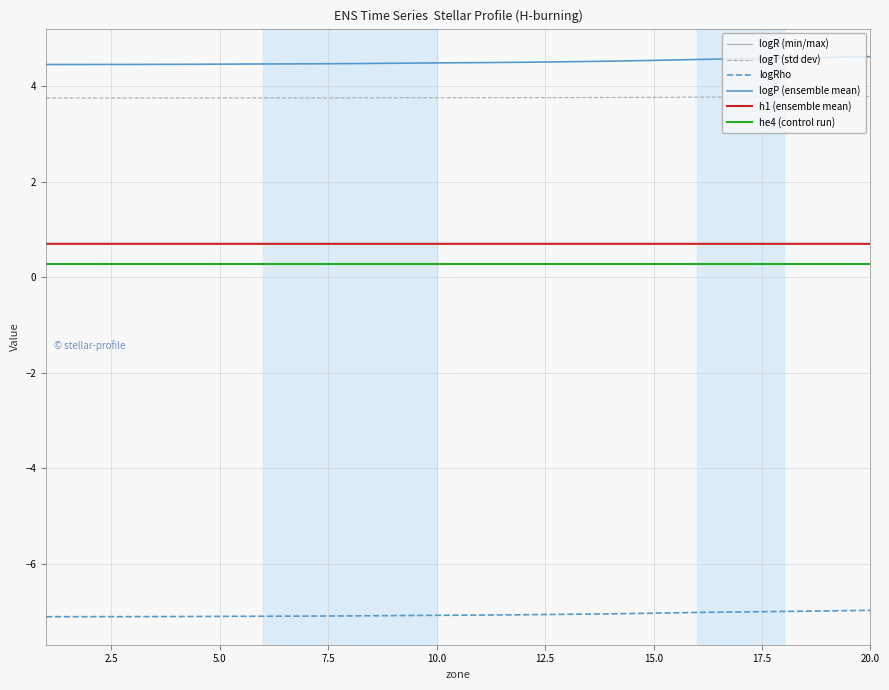

Which series has the largest range (max minus min)?

logP (ensemble mean)